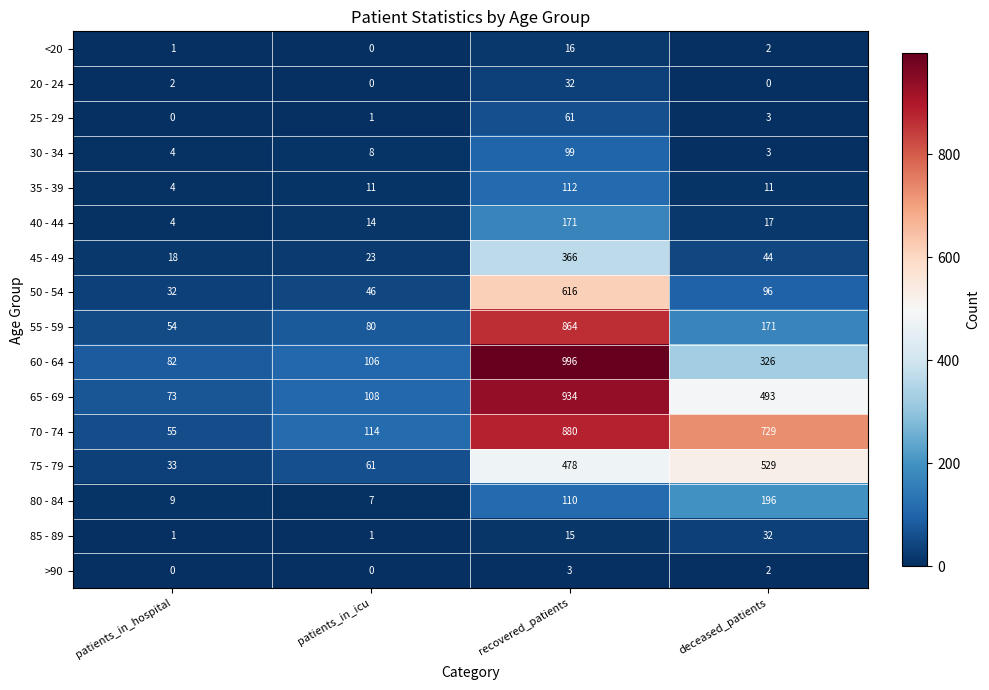

At which category is the sum across all series the highest?

recovered_patients